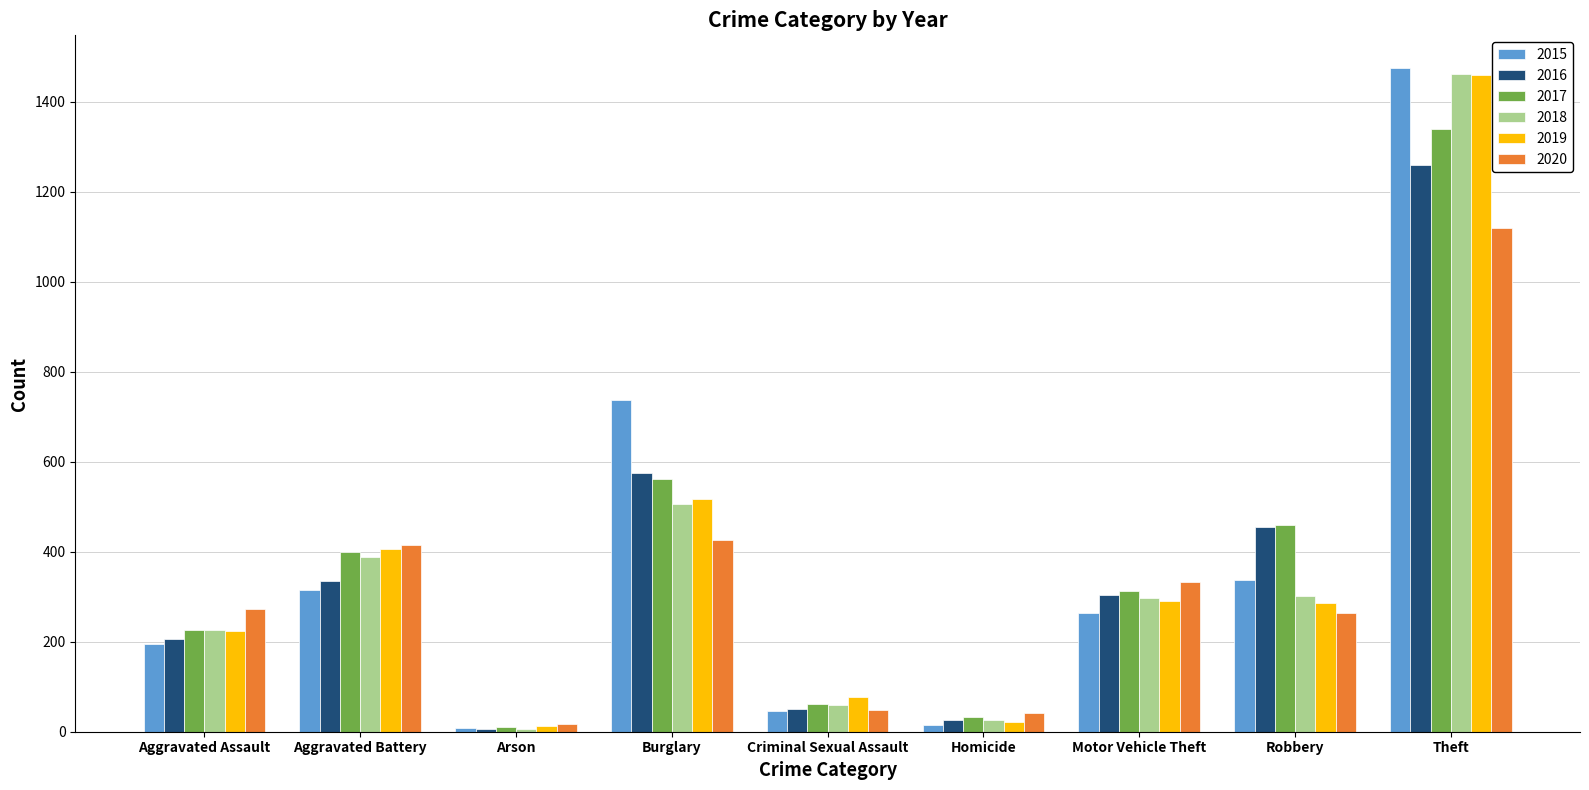

At which category is the sum across all series the highest?

Theft